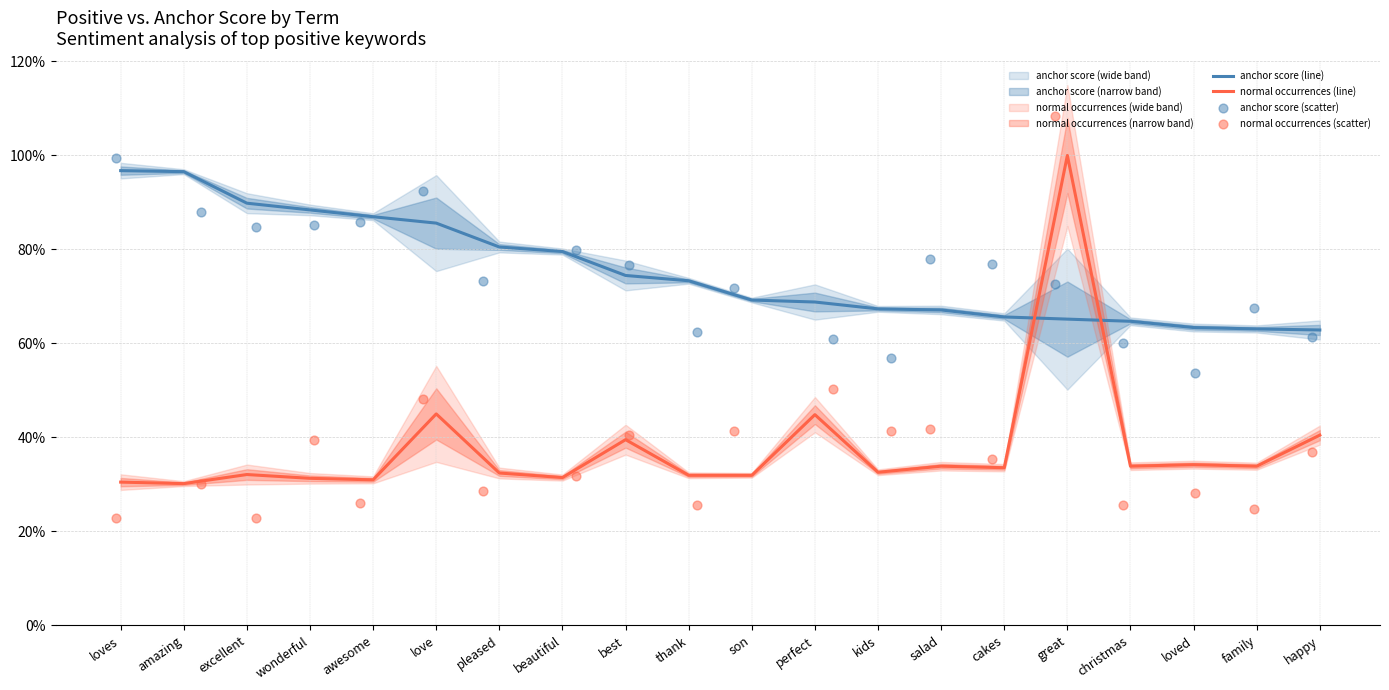

Is the value of normal occurrences (scatter) at loved greater than the value of normal occurrences (line) at beautiful?

No